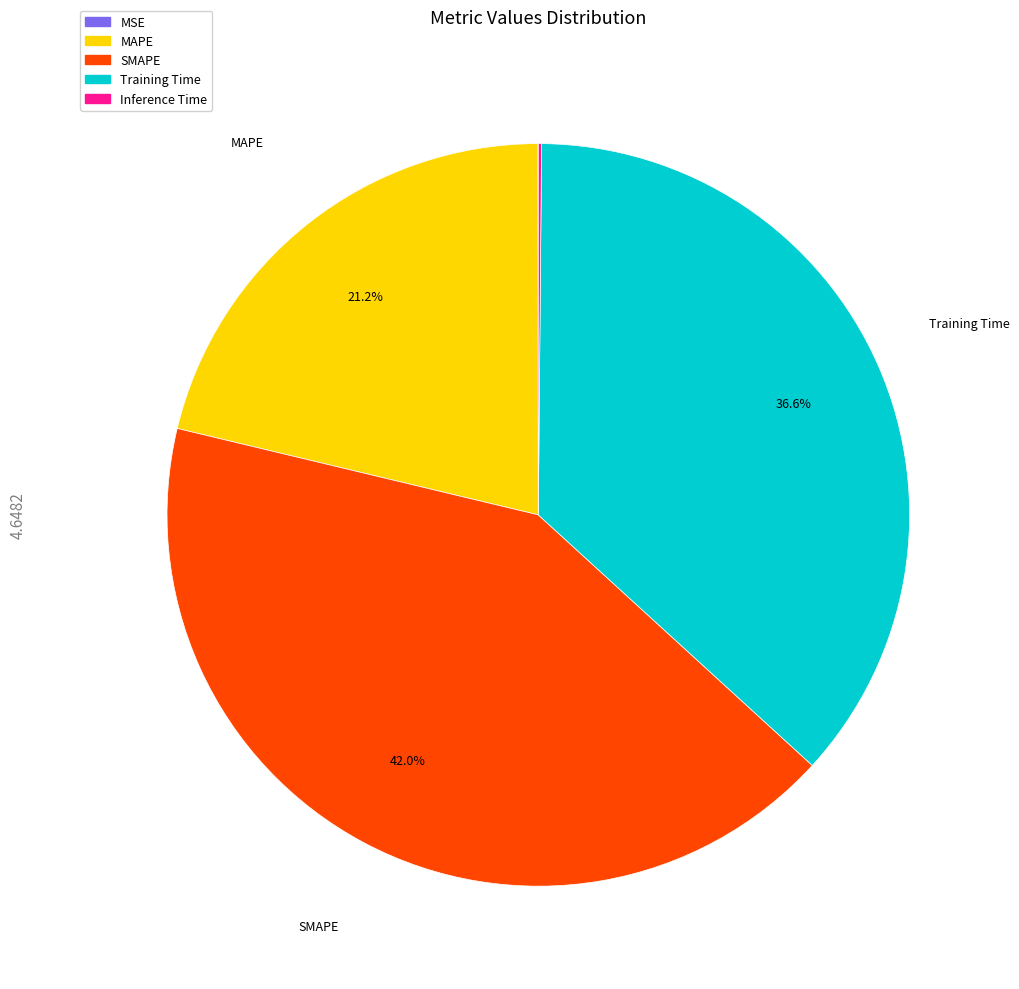

What percentage is the SMAPE slice, to the nearest percent?

42%